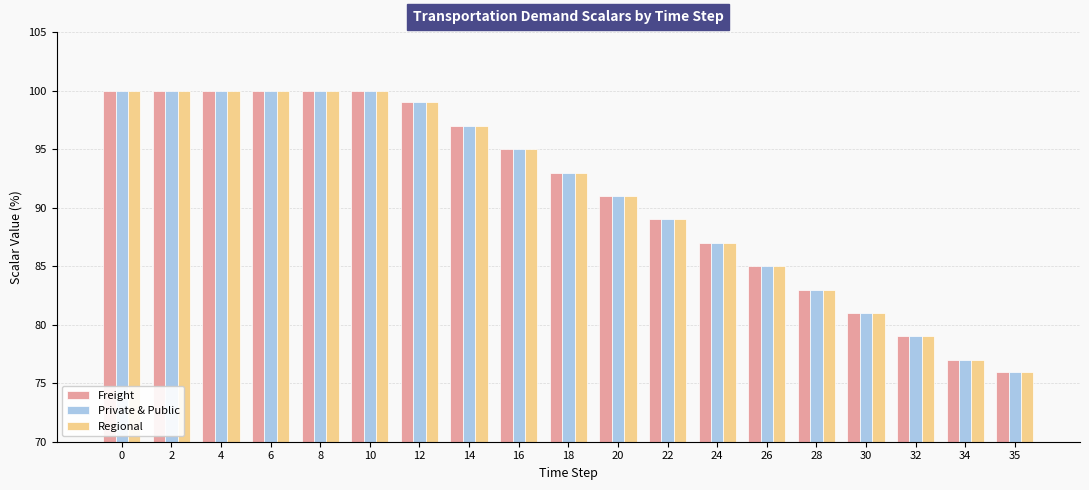

What is the minimum value for Private & Public?

76